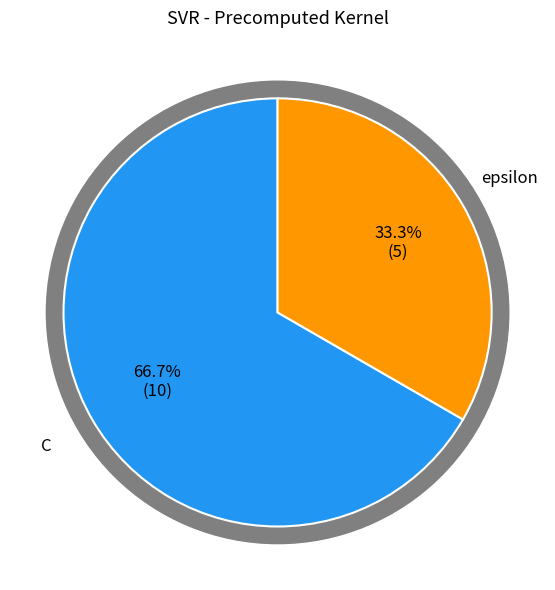

What percentage is the C slice, to the nearest percent?

67%